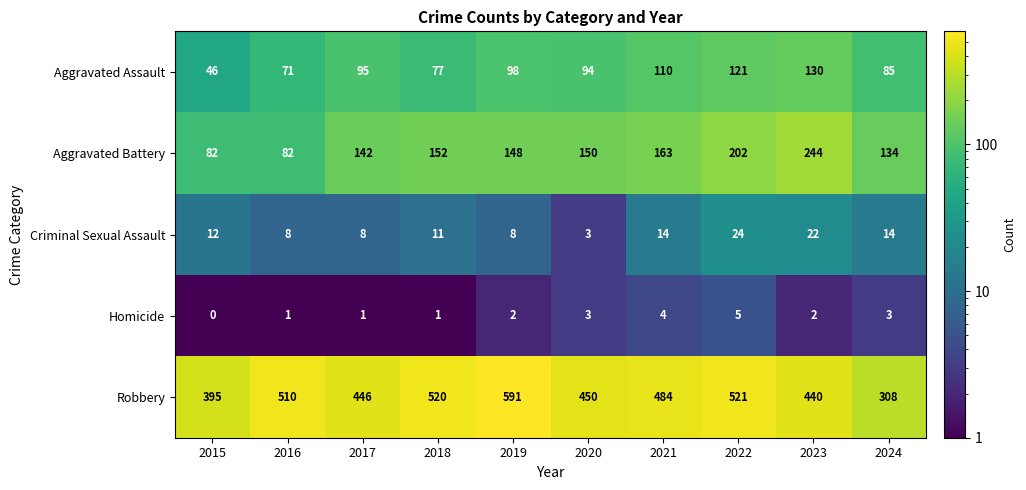

What is the difference between the second highest and minimum values in the Robbery series?

213